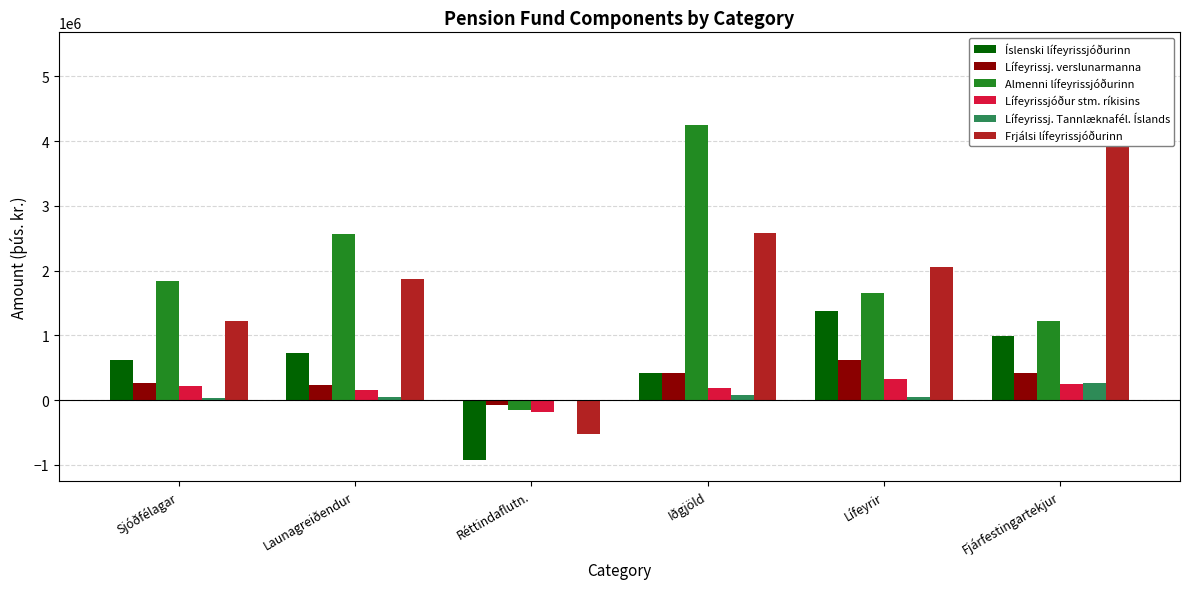

Which series has the widest spread of values?

Frjálsi lífeyrissjóðurinn